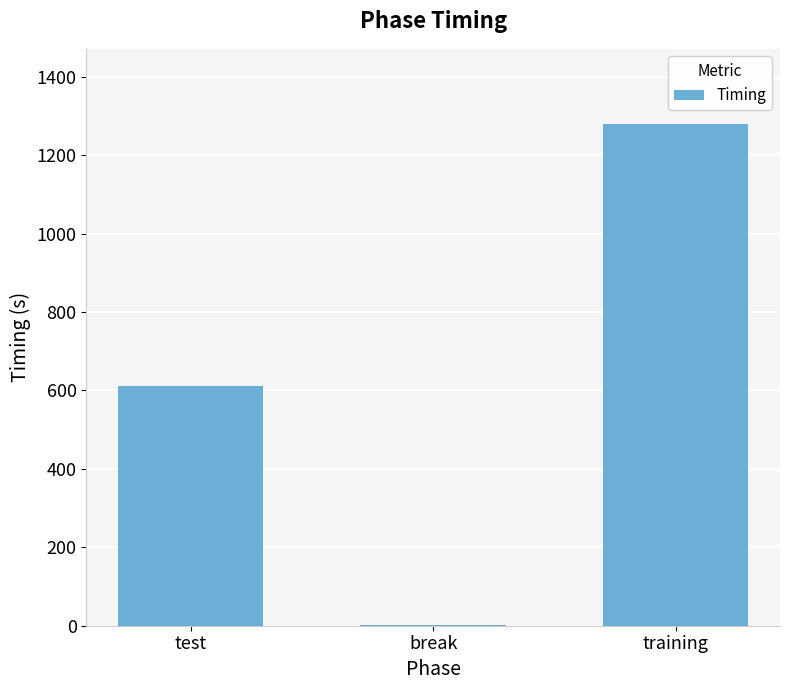

What is the change in value from test to training?

+667.3